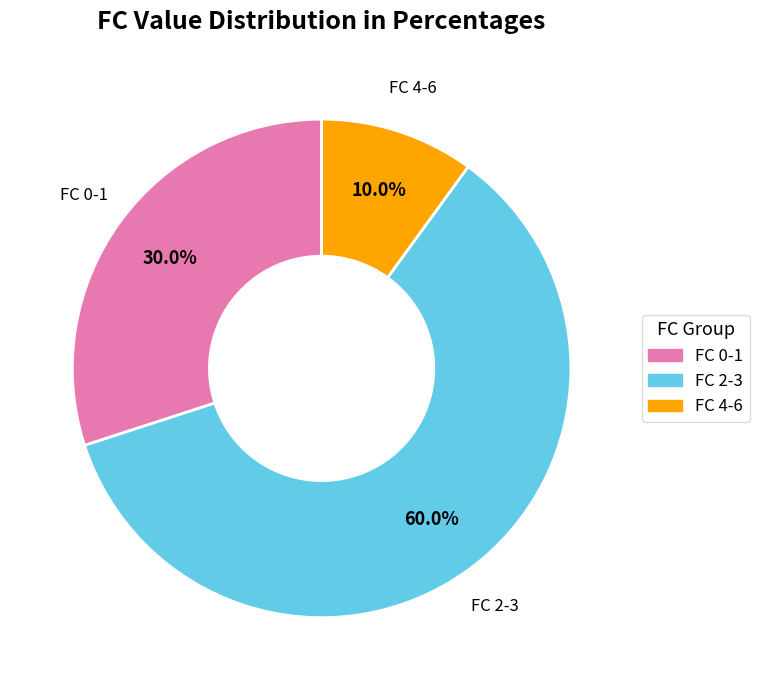

Is there any slice that represents more than half of the pie?

Yes